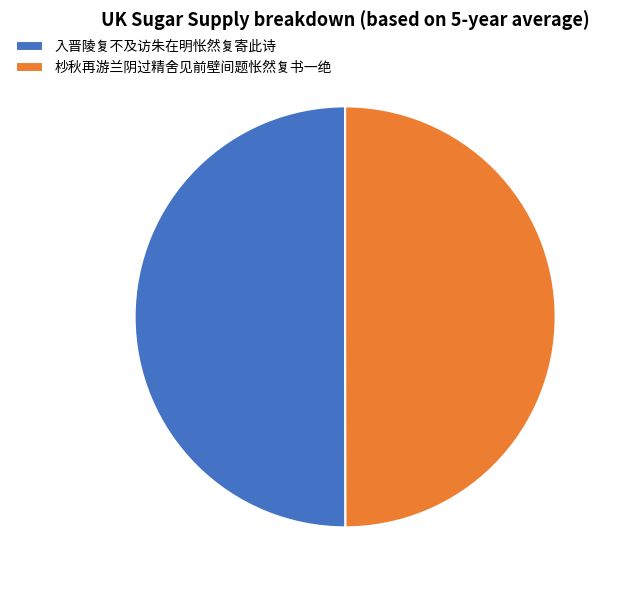

What is the ratio of the value at 入晋陵复不及访朱在明怅然复寄此诗 to the value at 杪秋再游兰阴过精舍见前壁间题怅然复书一绝?

1.0